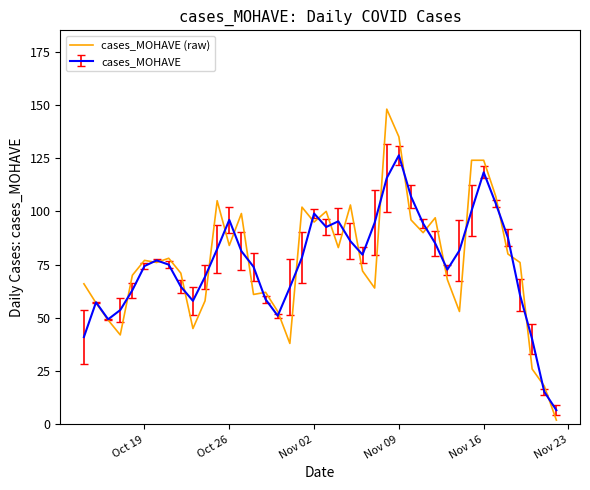

Which series has the widest spread of values?

cases_MOHAVE (raw)